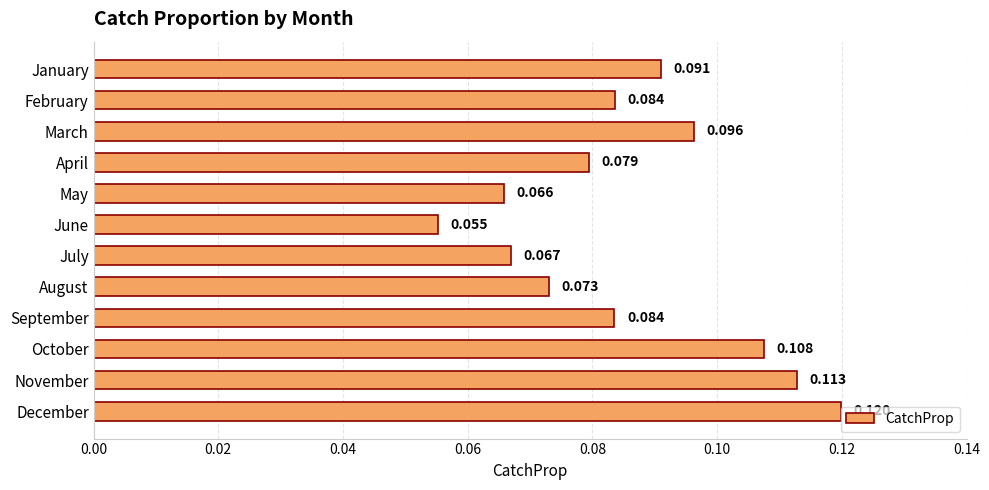

Between November and April, which is larger?

November